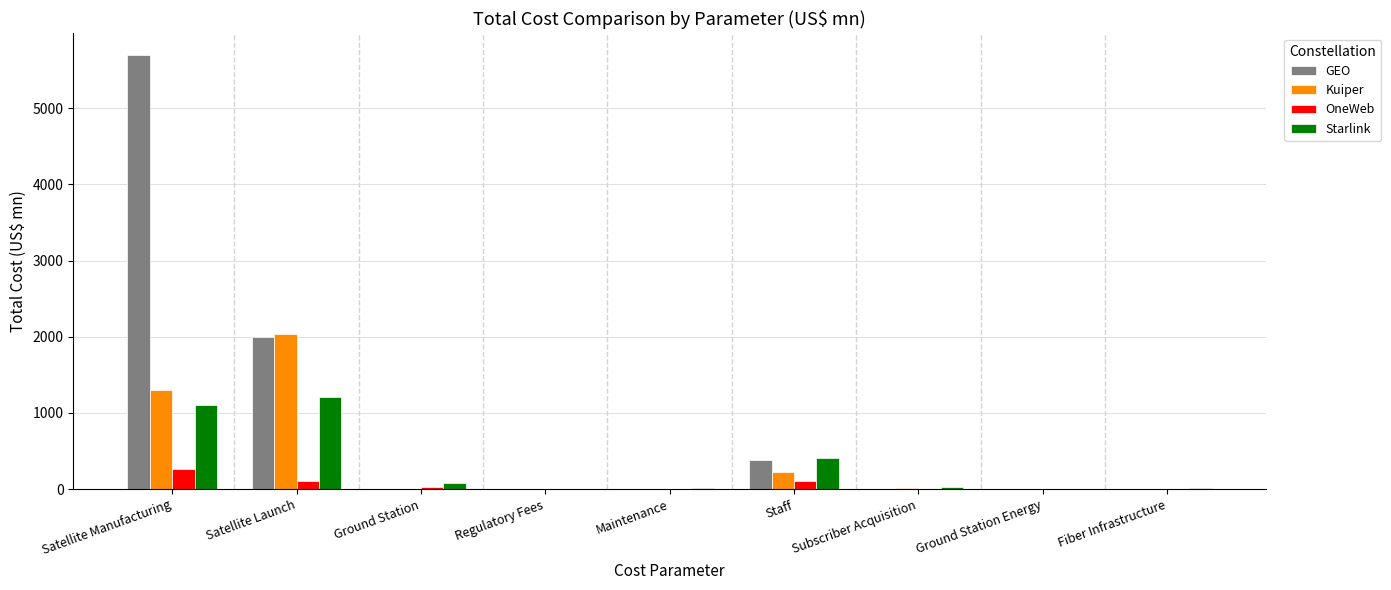

Are the bars horizontal?

No